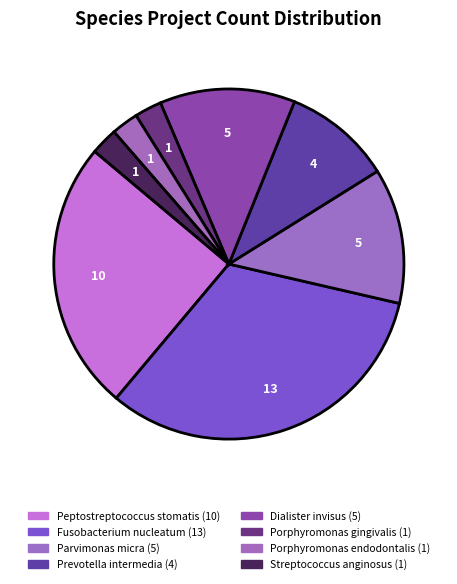

What is the ratio of the value at Porphyromonas endodontalis to the value at Porphyromonas gingivalis?

1.0